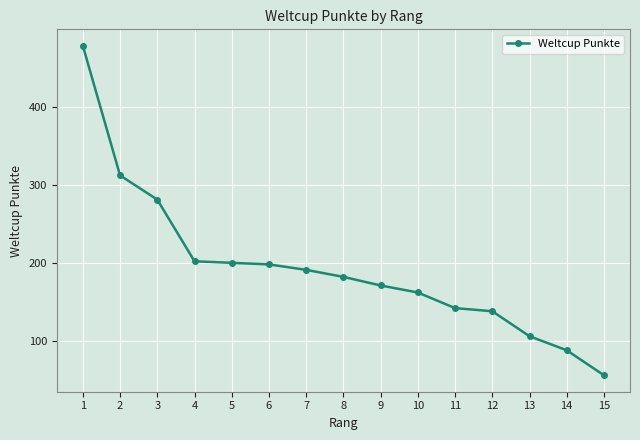

What is the value of the 14th point from the left?

88